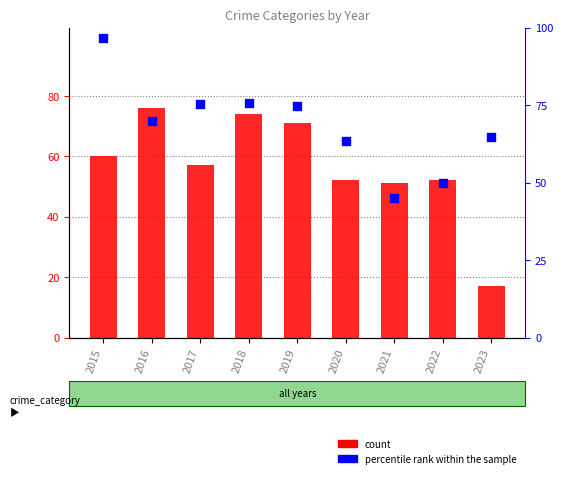

What is the total value across all series at 2015?

156.7